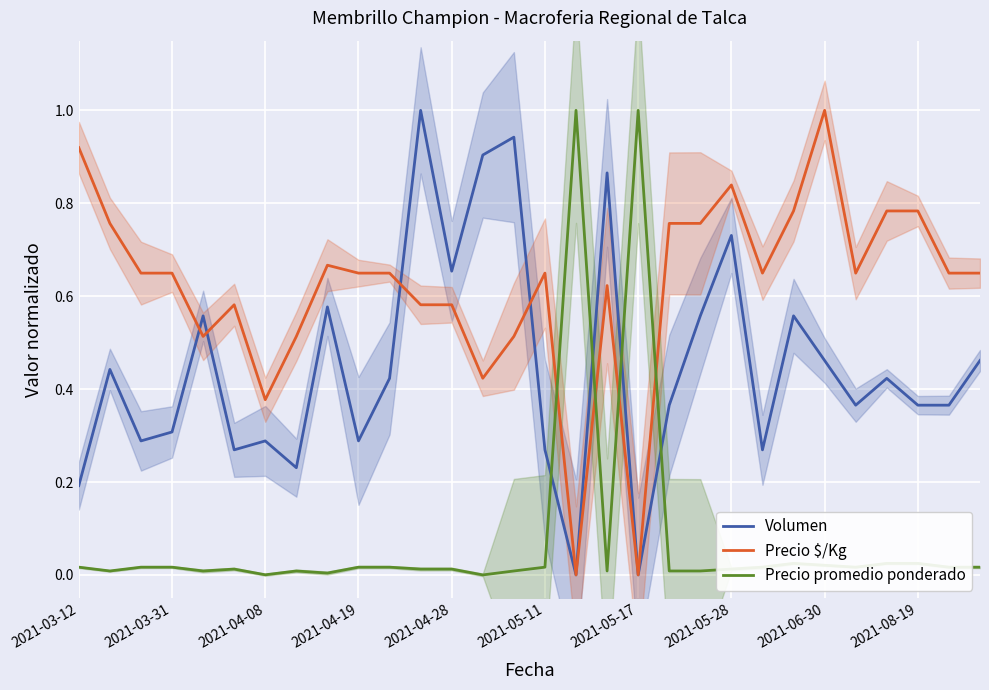

How many values in the Precio $/Kg series exceed 0?

28